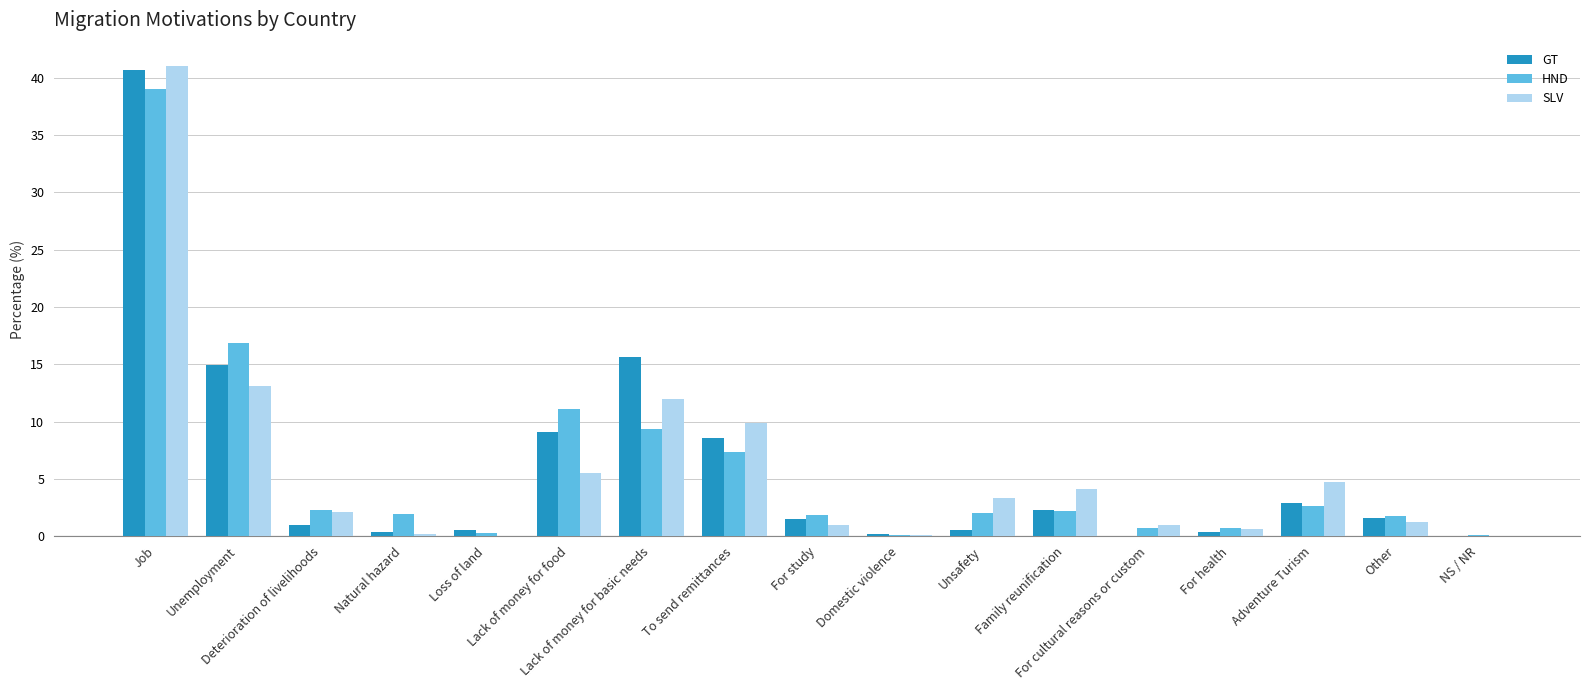

What is the sum of all HND values?

100.0